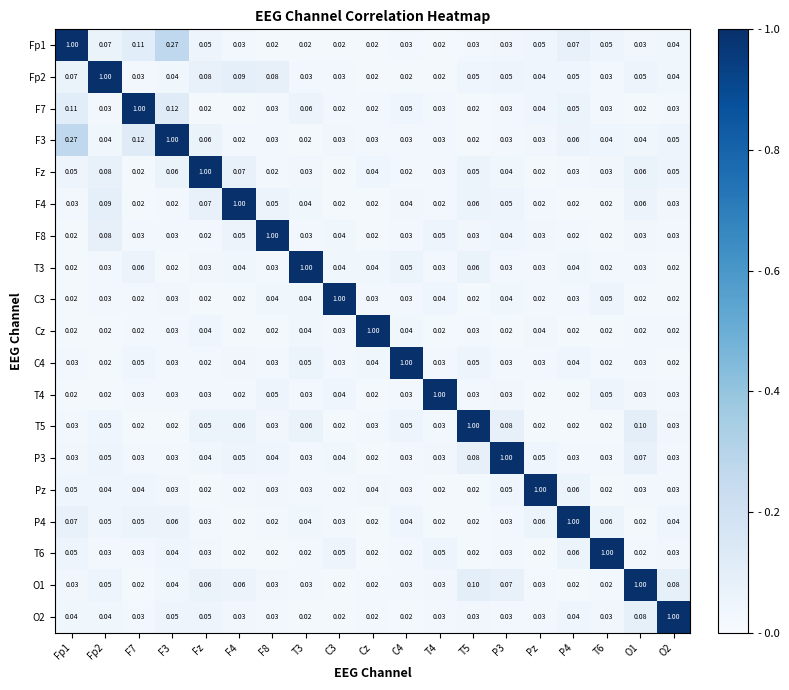

At how many categories does at least one series exceed 0?

19